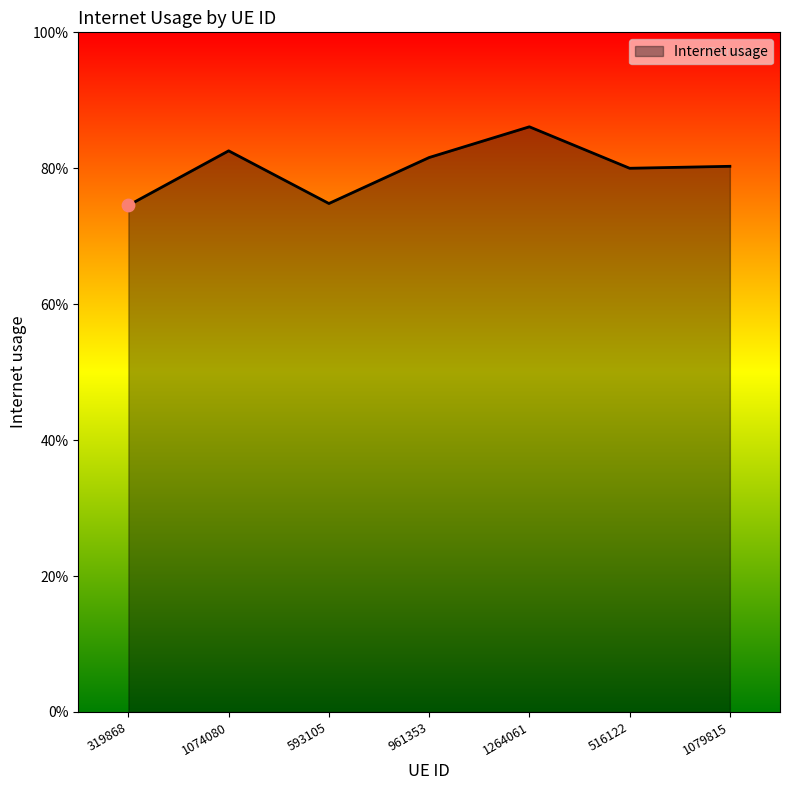

What is the change in value from 319868 to 1264061?

+0.1